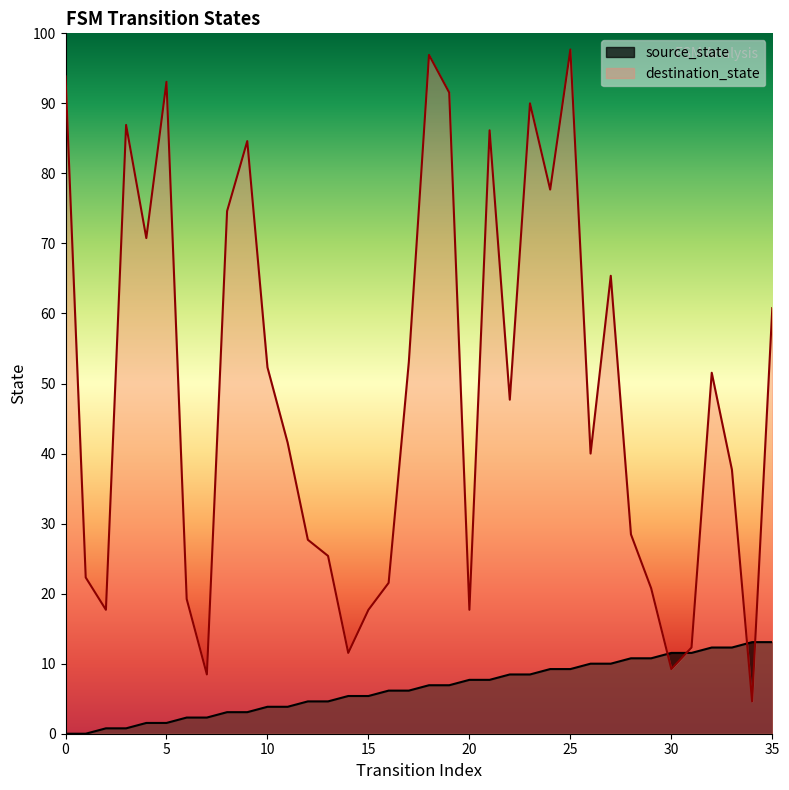

List the series in order of their overall mean, lowest first.

source_state, destination_state